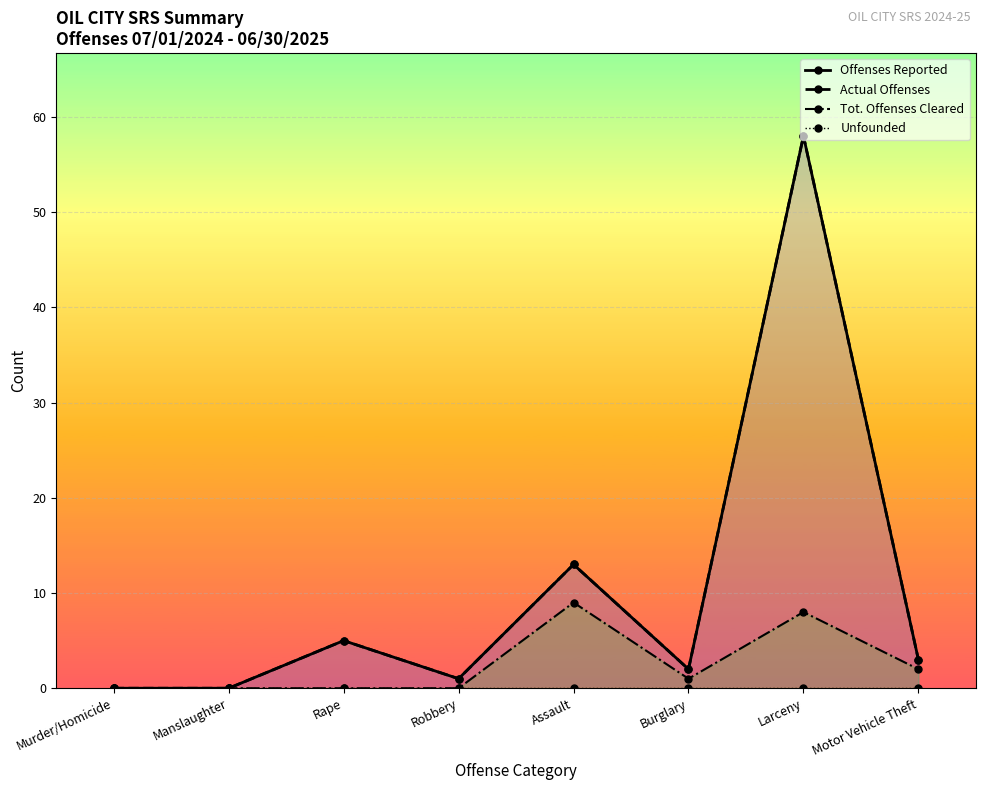

What is the difference between the second highest and minimum values in the Tot. Offenses Cleared series?

8